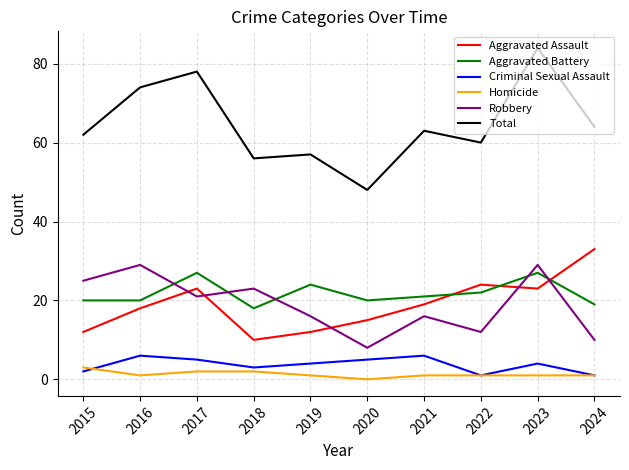

In Aggravated Assault, how many points are lower than both neighbors (excluding endpoints)?

2